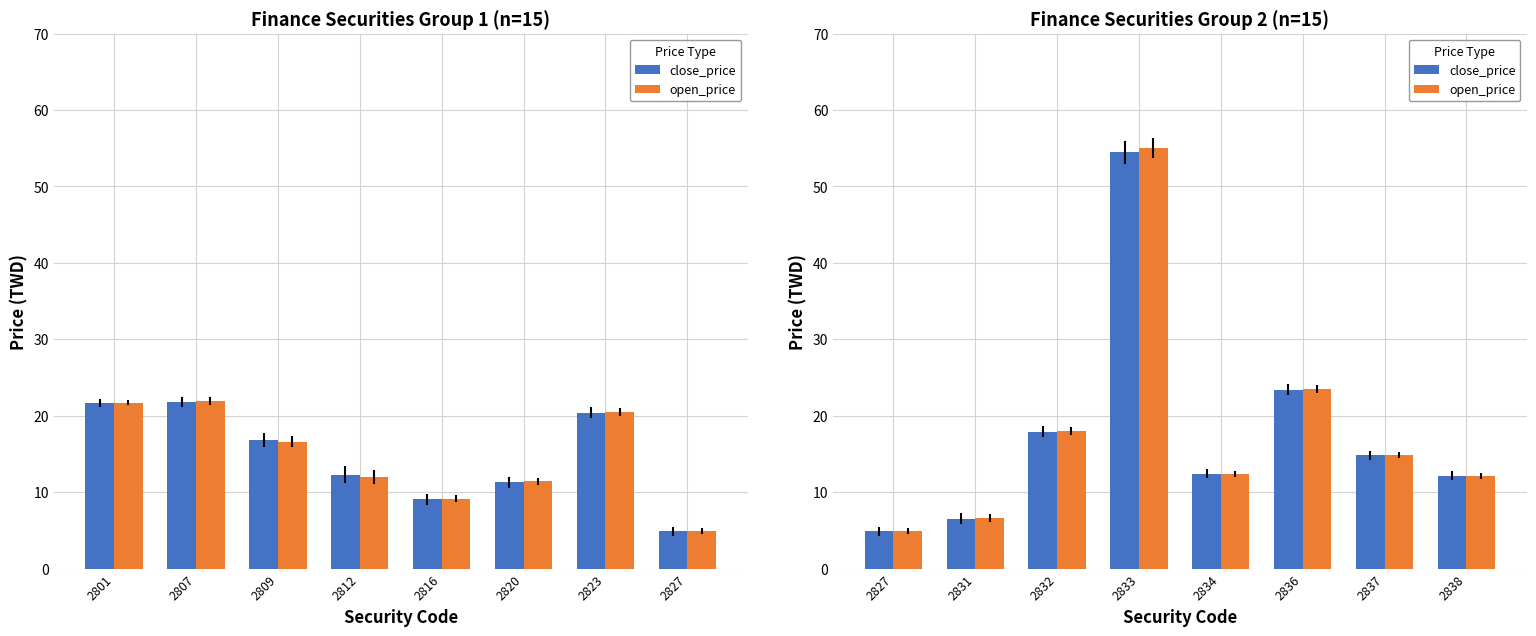

What are all the series names shown in the legend?

close_price, open_price